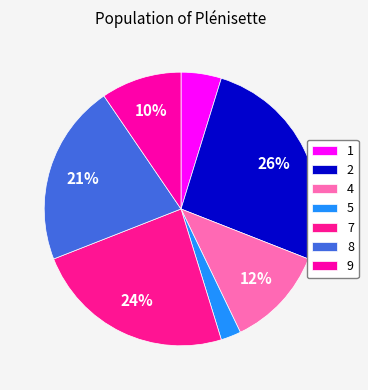

What is the ratio of the value at 9 to the value at 4?

0.8